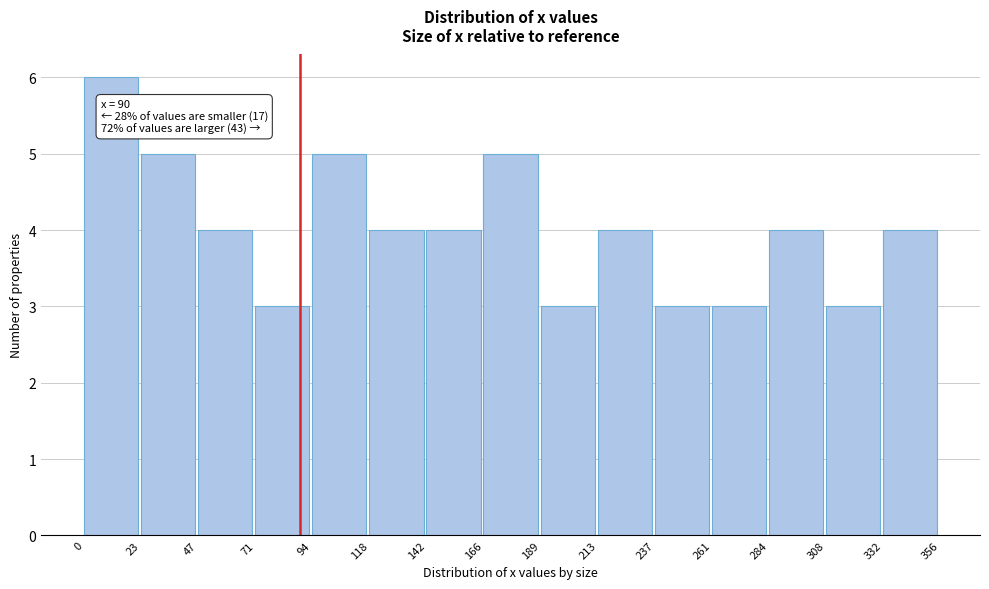

Which range on the x-axis has the tallest bar?

0 to 23